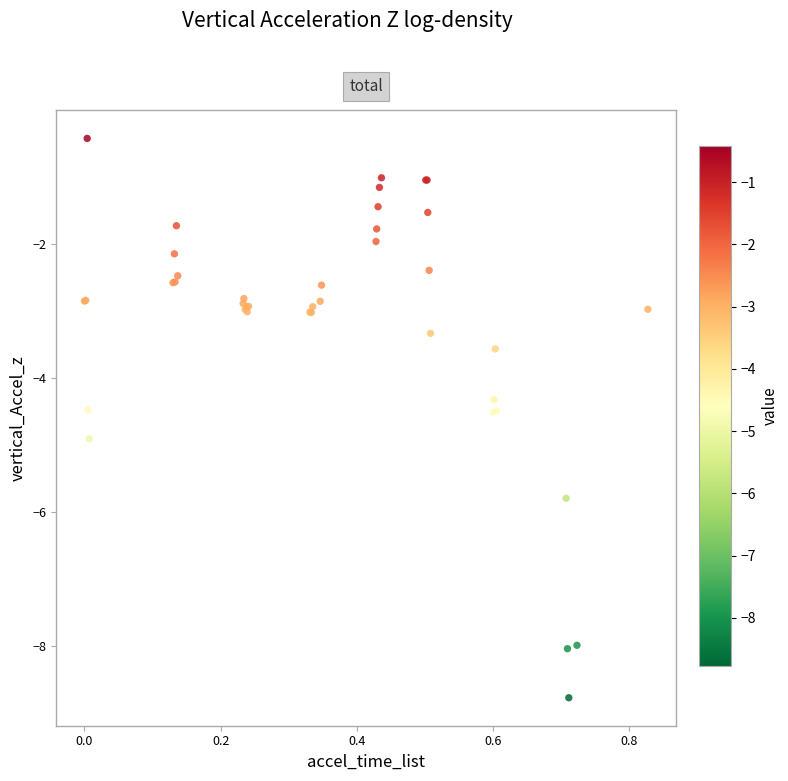

What Y value in the scatter plot is closest to -4?

-4.3